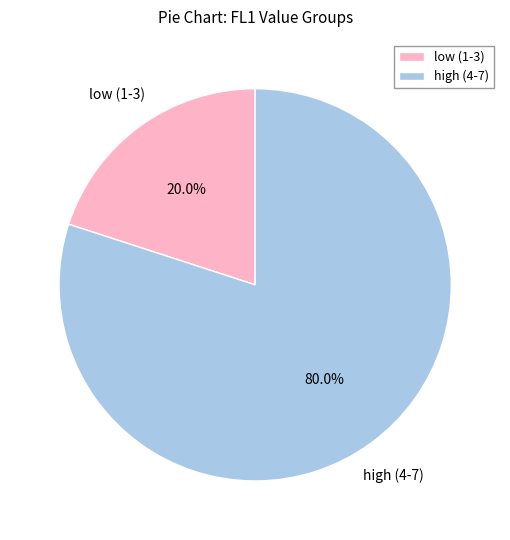

How many segments does this pie chart have?

2